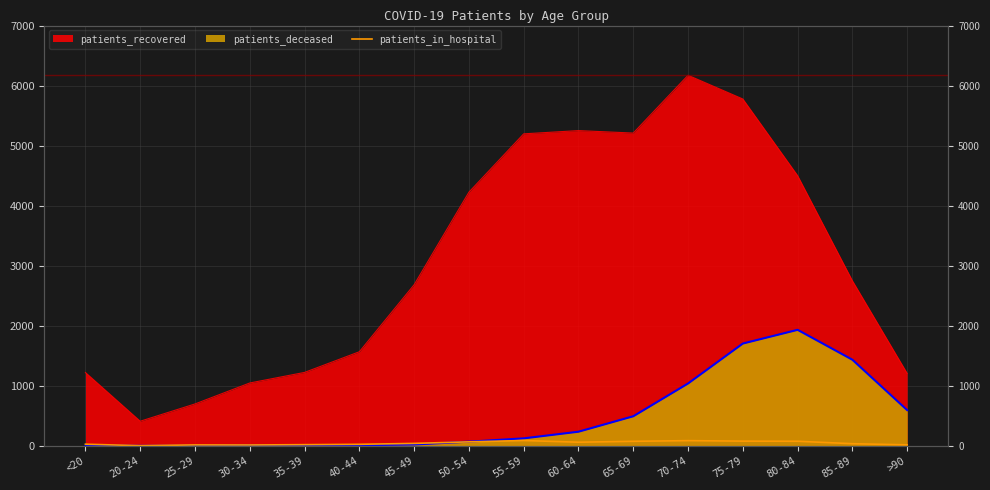

True or false: the data shows 43 at 45-49.

True